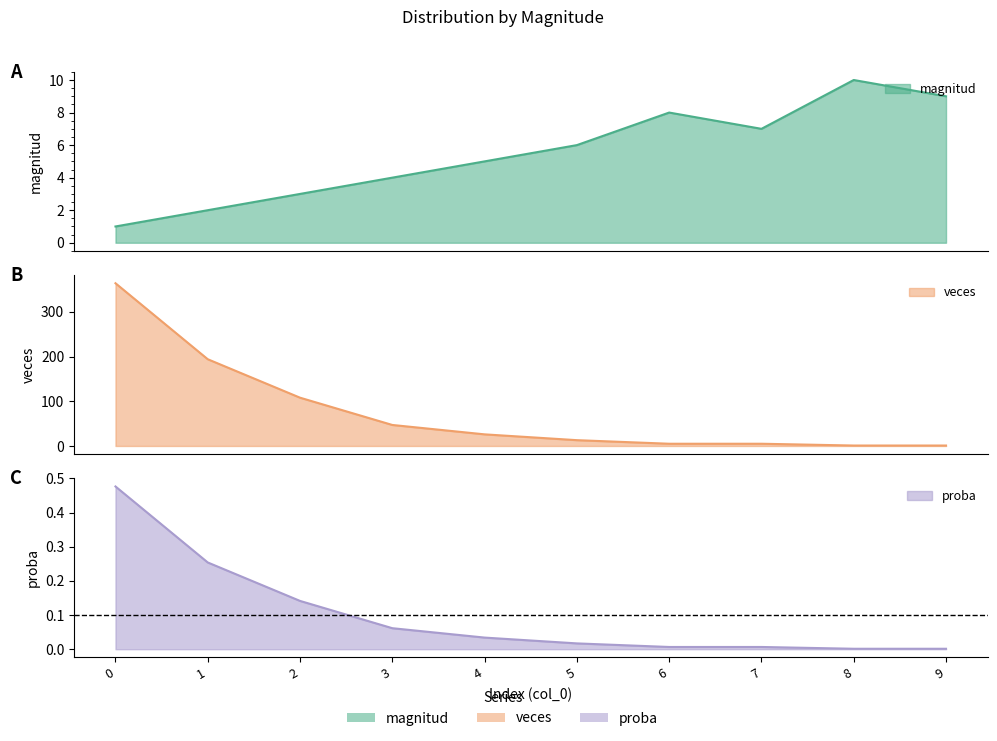

Which series has the largest total across all categories?

veces